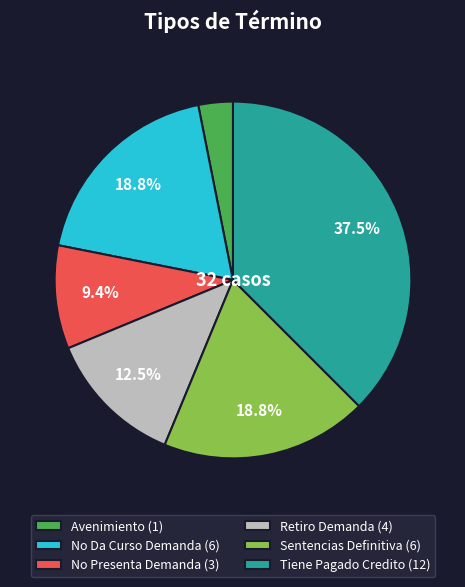

To the nearest percent, what portion does Sentencias Definitiva represent?

19%